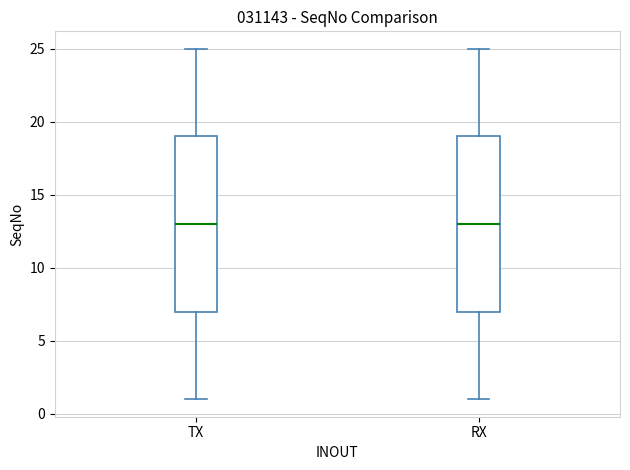

Where does the lower whisker of the box for TX end on the y-axis? The values are not printed on the chart, so give them approximately, as read against the axis.

1